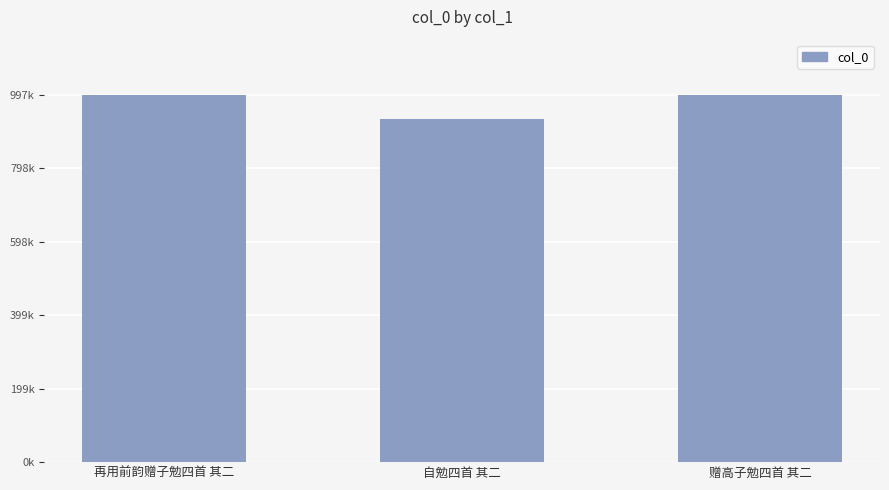

Are the bars horizontal?

No